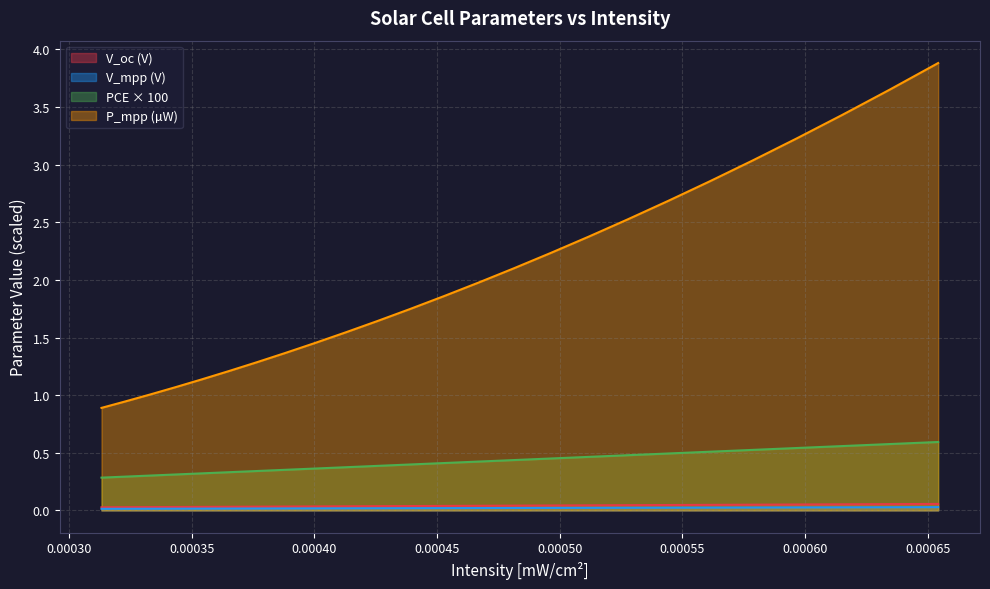

What is the label of the 19th point from the right?

0.000376511589508571